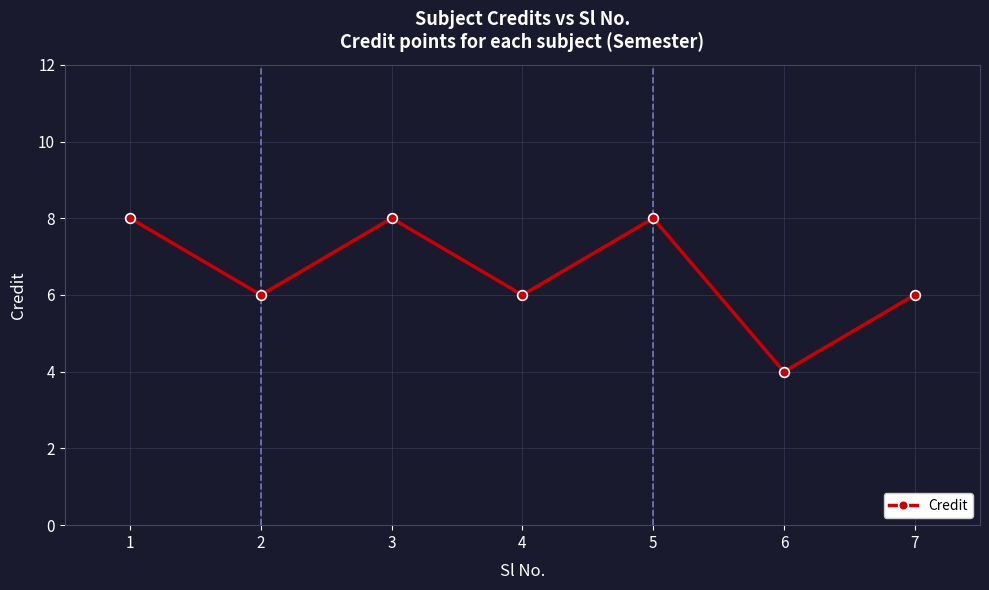

What is the difference between the maximum and minimum values?

4